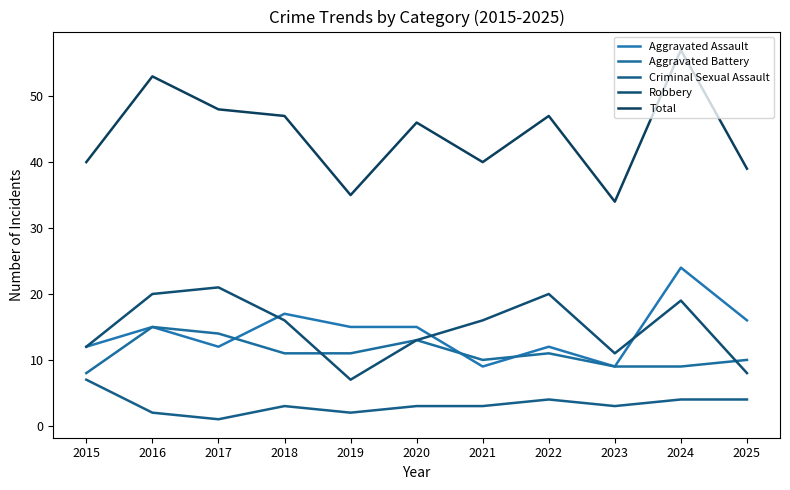

Reading left to right, list all the values displayed in this chart.

Aggravated Assault: 12	15	12	17	15	15	9	12	9	24	16
Aggravated Battery: 8	15	14	11	11	13	10	11	9	9	10
Criminal Sexual Assault: 7	2	1	3	2	3	3	4	3	4	4
Robbery: 12	20	21	16	7	13	16	20	11	19	8
Total: 40	53	48	47	35	46	40	47	34	57	39